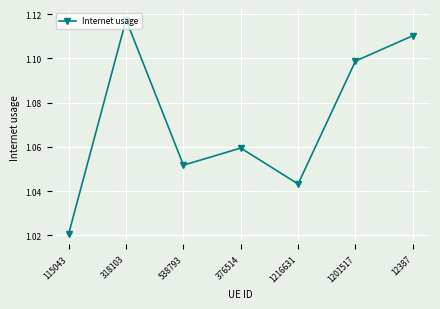

True or false: there are more than 1 points higher than both neighbors.

True